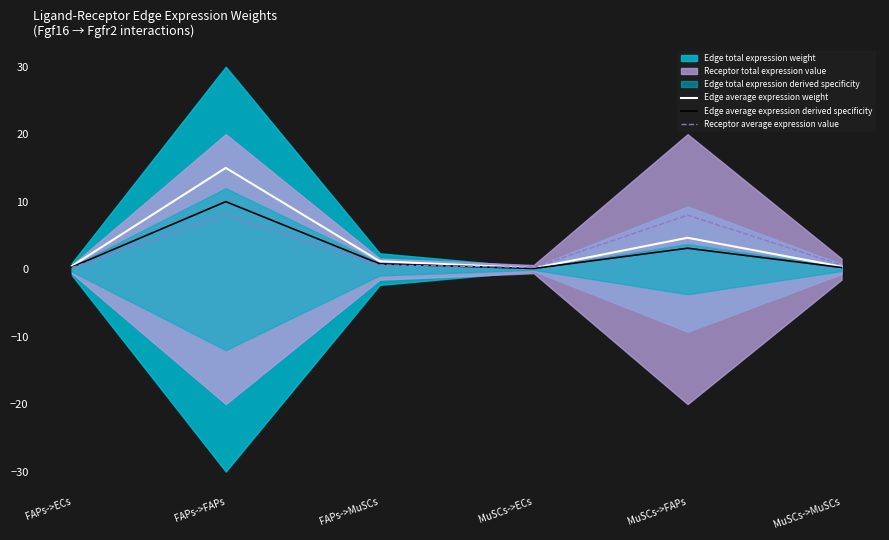

What is the spread (max minus min) of values at MuSCs->FAPs?

4.9